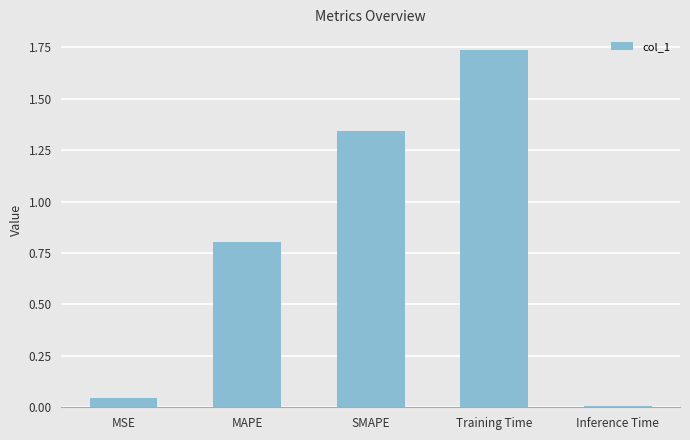

What is the sum of all values?

3.9